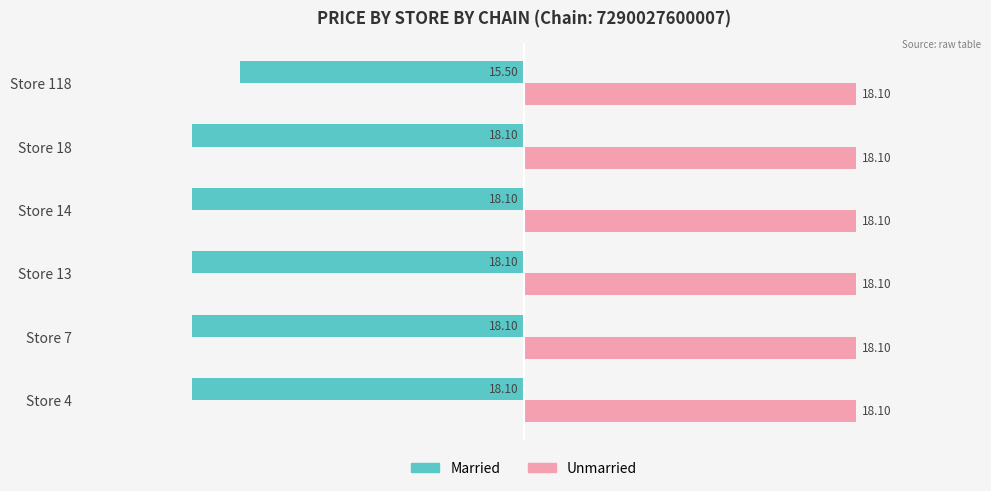

What are all the series names shown in the legend?

Married, Unmarried